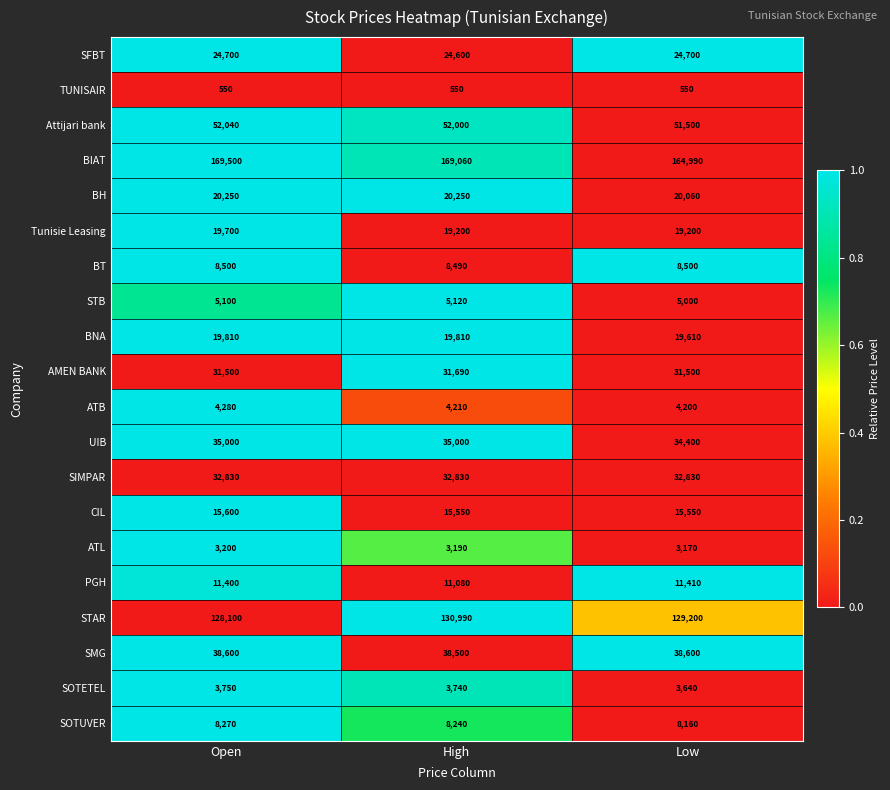

What is the spread (max minus min) of values at Low?

164440